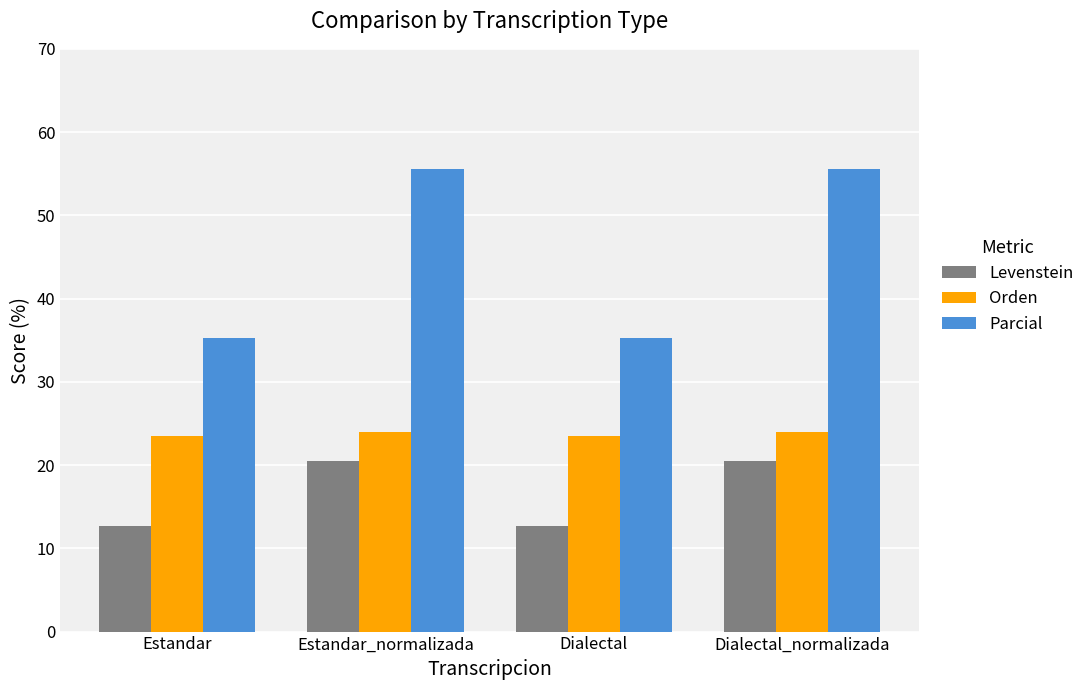

What is the average value of the Orden series?

23.8